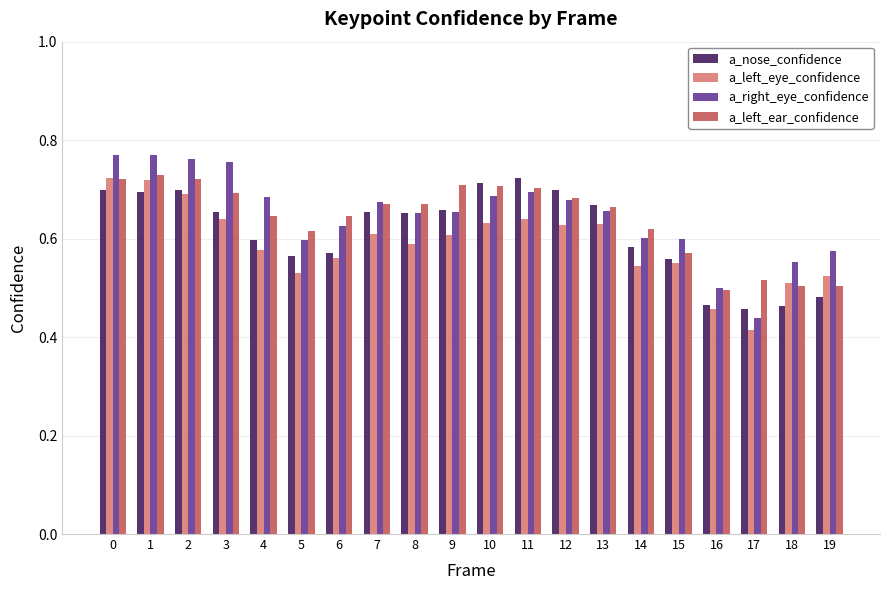

At how many categories does at least one series exceed 0?

20